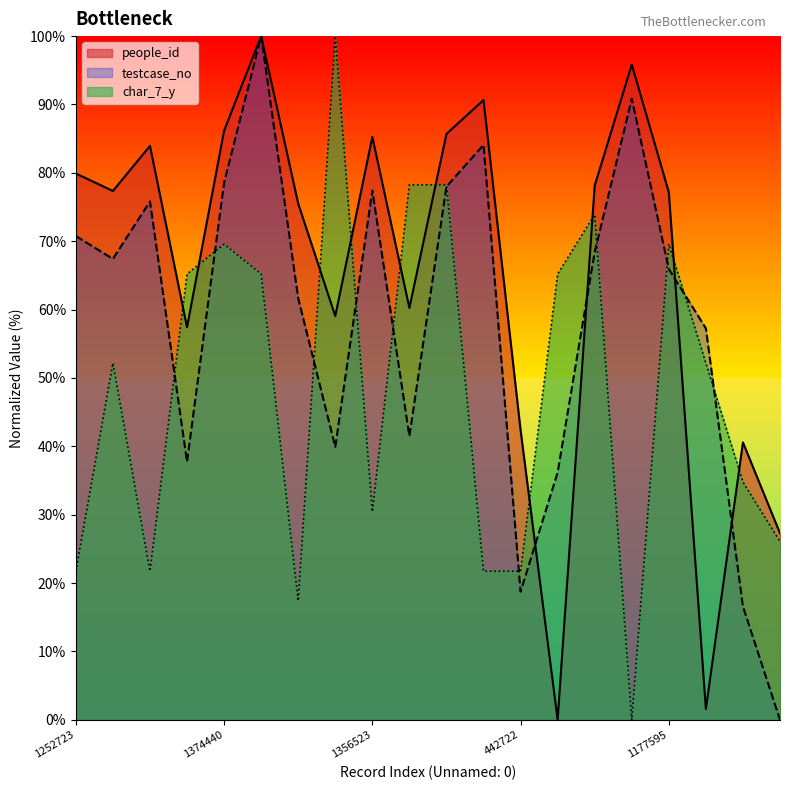

Does the chart display data point markers on the line(s)?

No